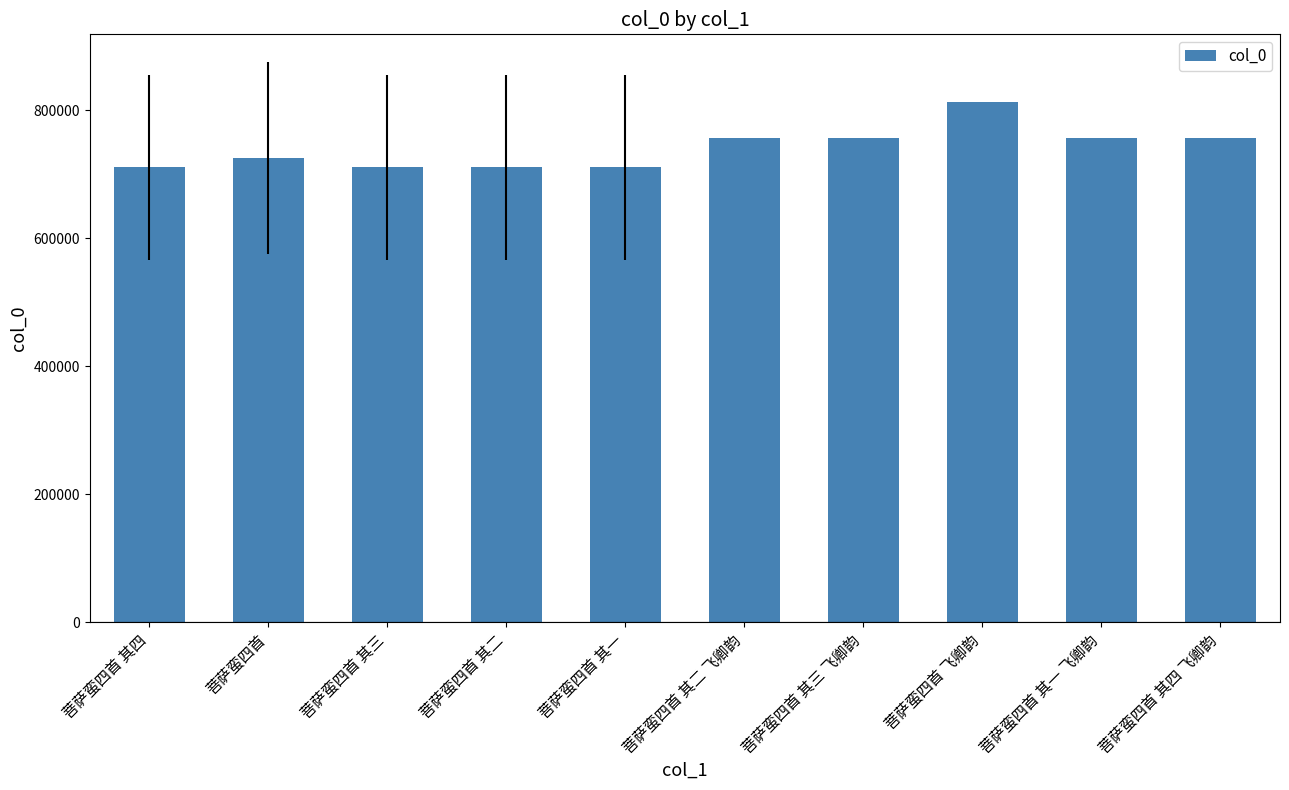

How many series are shown in this chart?

1